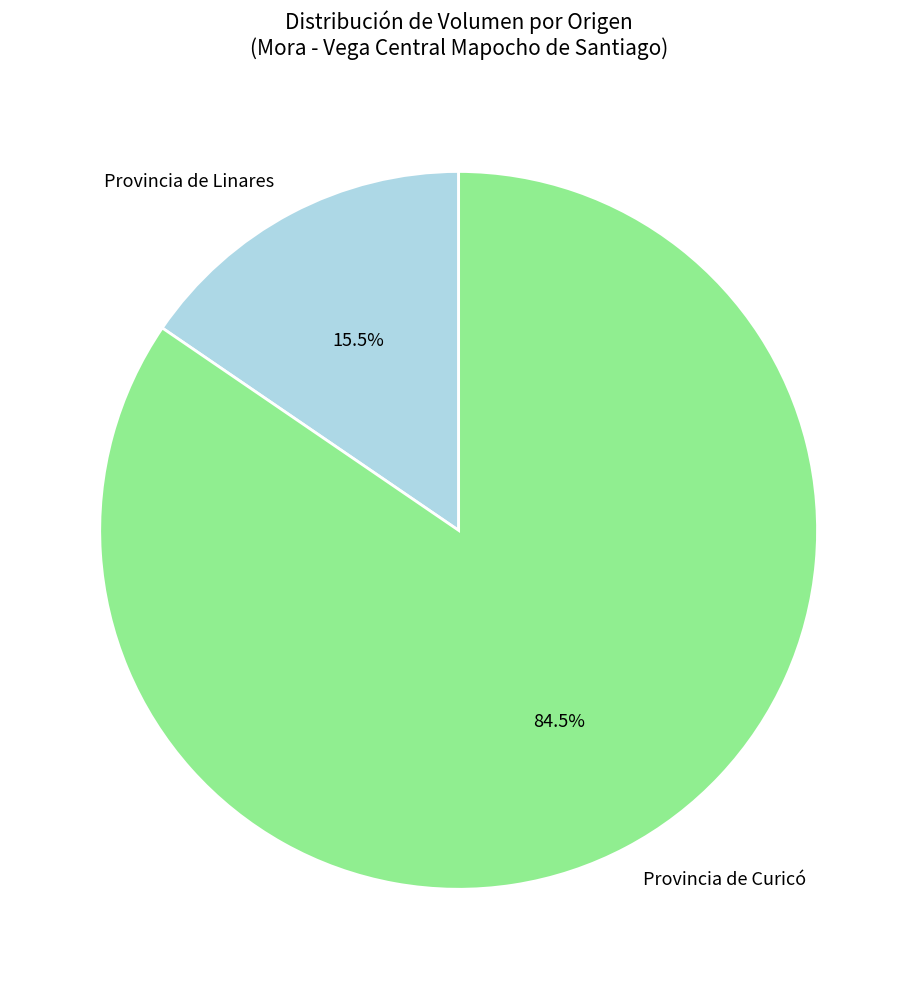

Rank the categories by value from lowest to highest.

Provincia de Linares, Provincia de Curicó